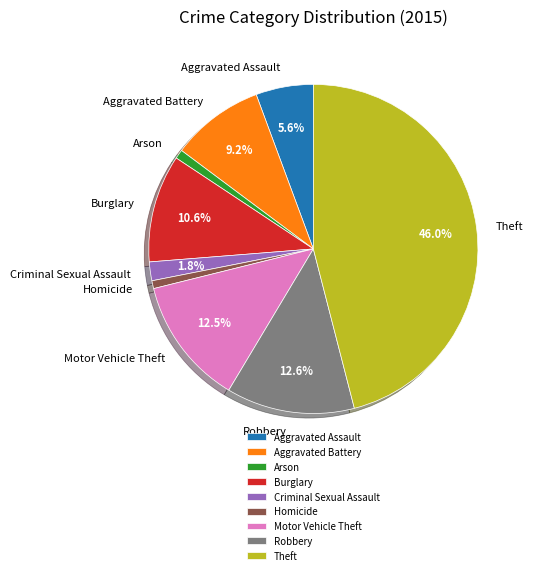

Is it true that Robbery is 13% of the pie?

True